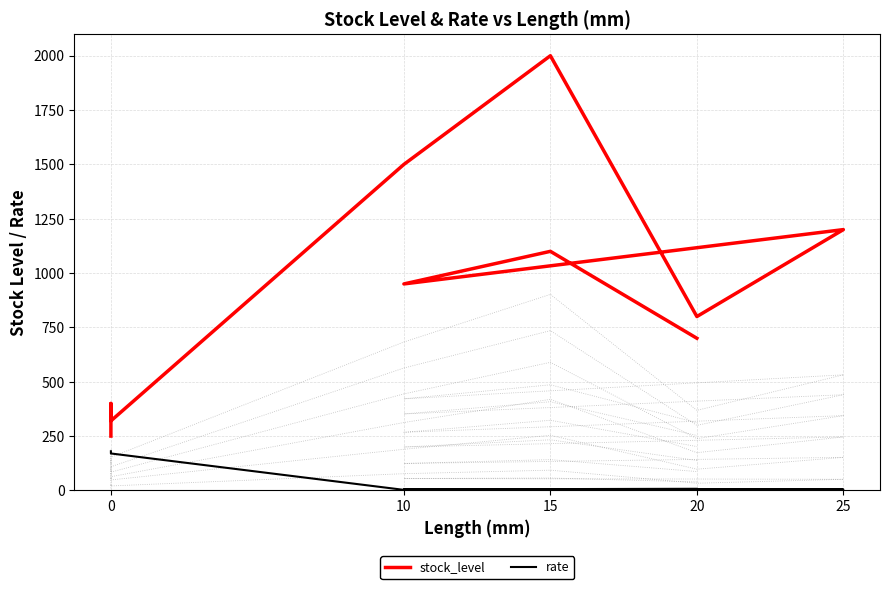

What is the maximum value shown in the chart?

2000.0